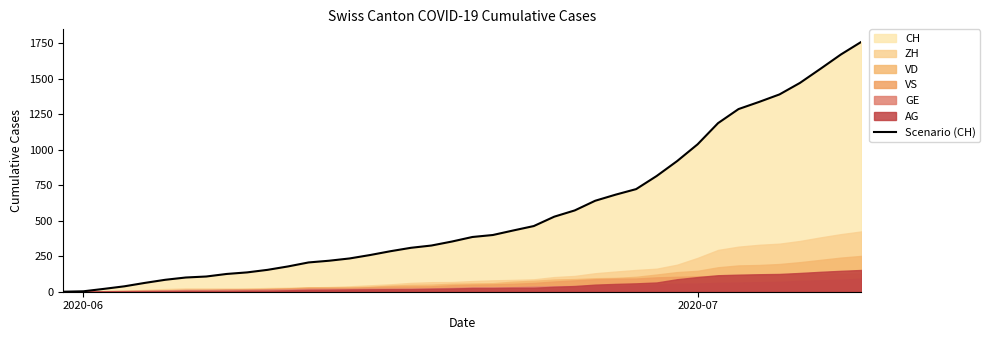

True or false: there are more than 2 points higher than both neighbors.

False